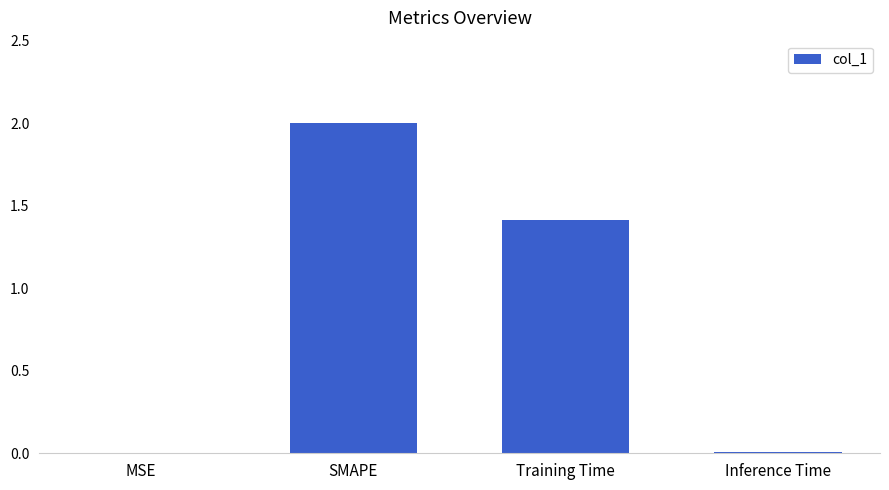

What is the greatest value displayed?

2.0